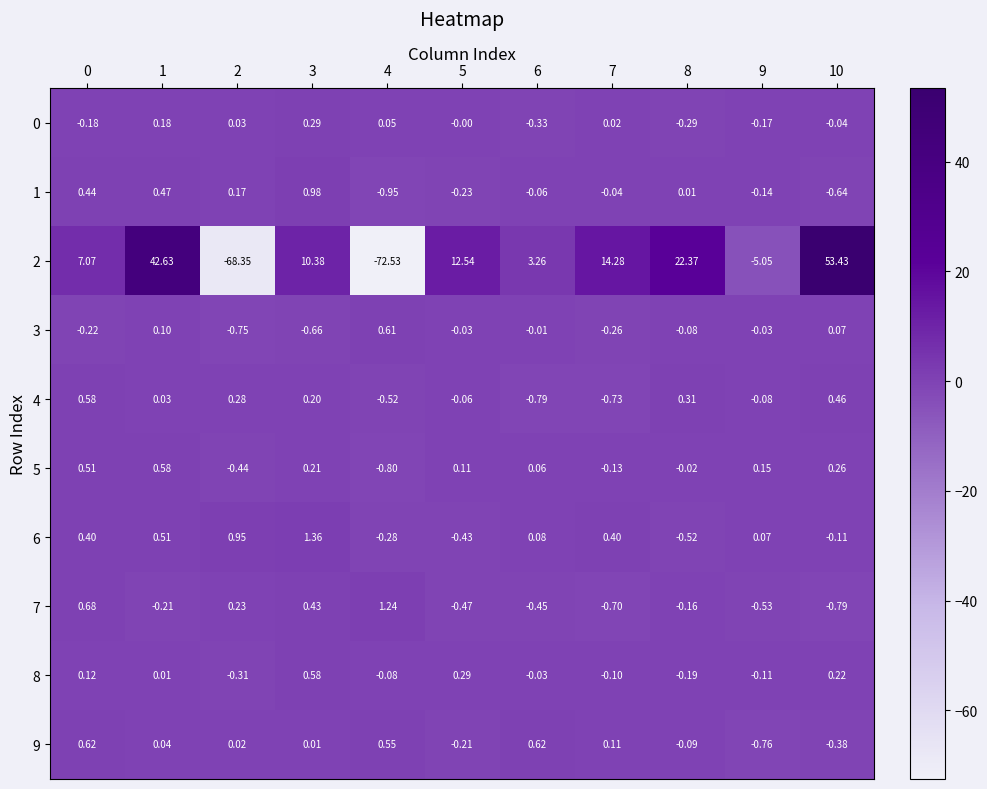

Which series has the widest spread of values?

2